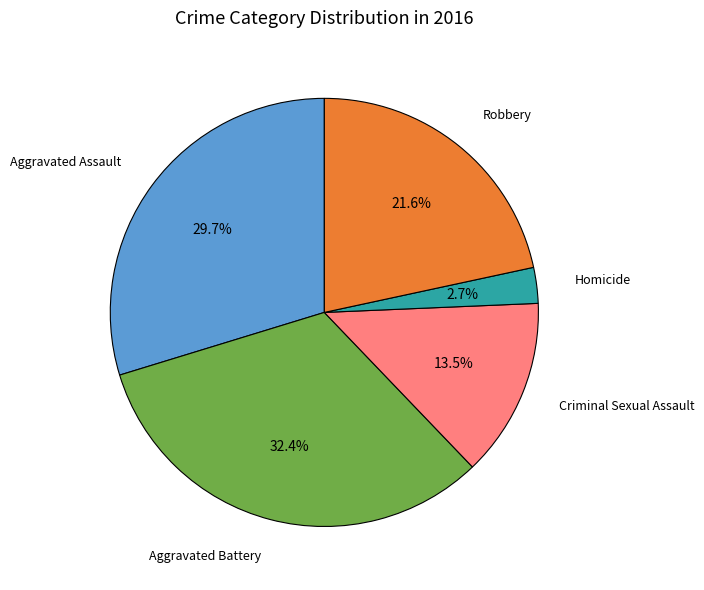

True or false: Homicide accounts for 3% of the total.

True